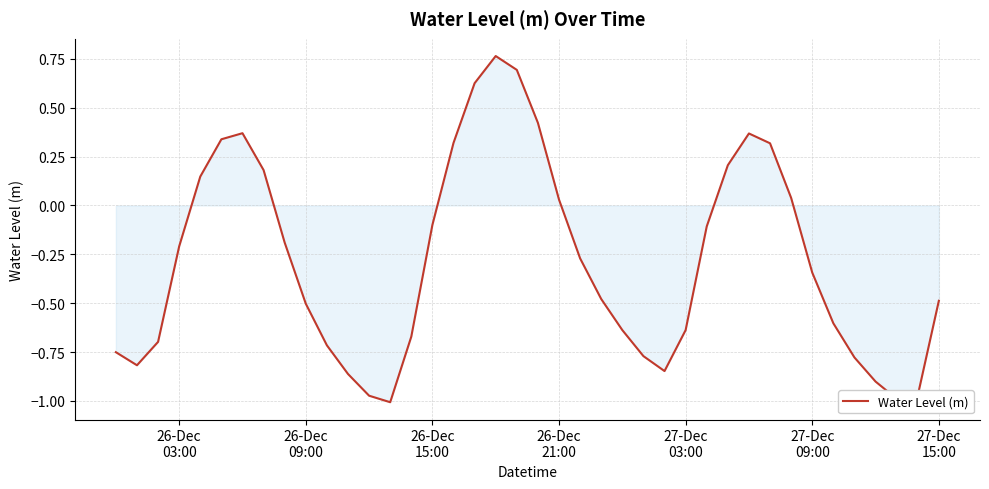

What is the difference between the maximum and minimum values?

1.8